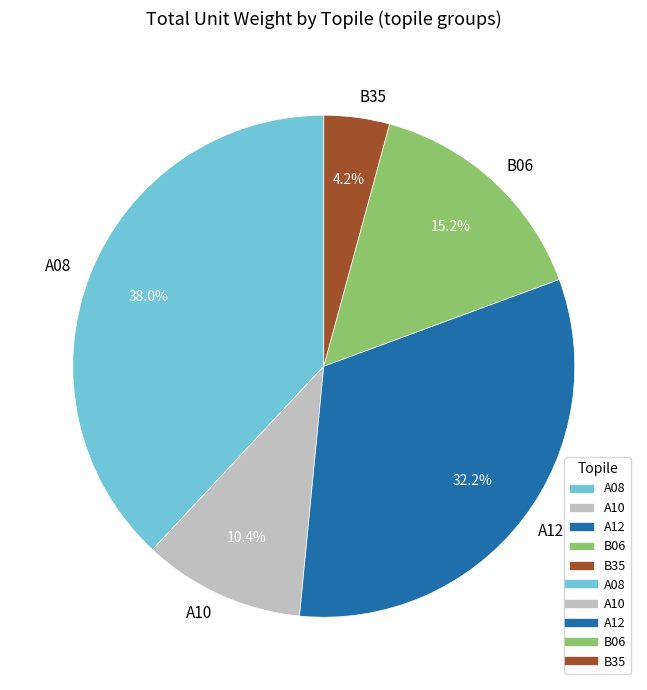

Does A10 represent more than half of the total?

No